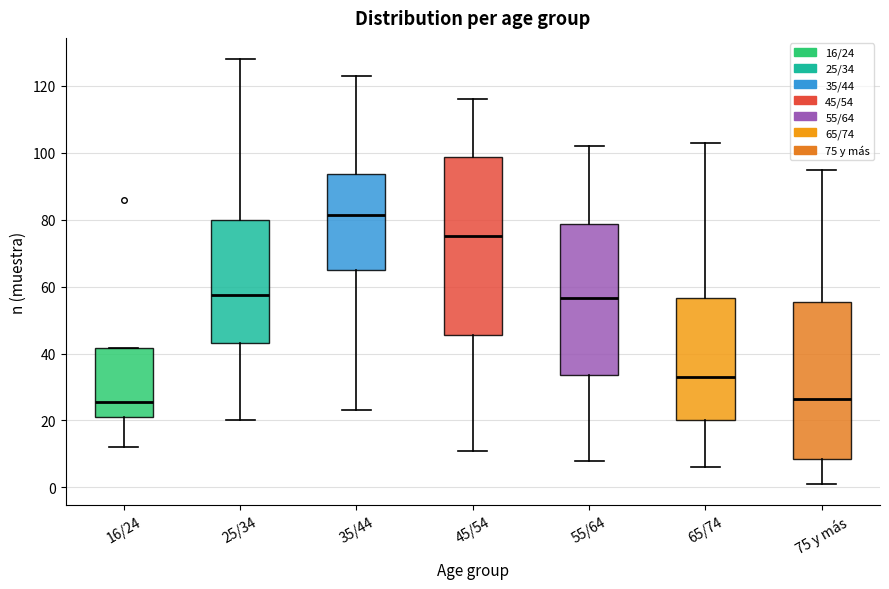

Reading left to right, transcribe this box plot: for each box, give where its median line is, the range the box spans, and where its two whiskers end, as read against the y-axis. The values are not printed on the chart, so give them approximately, as read against the axis.

16/24: median 26, box 22 to 42, whiskers 12 to 42
25/34: median 58, box 44 to 80, whiskers 20 to 128
35/44: median 82, box 66 to 94, whiskers 24 to 124
45/54: median 76, box 46 to 98, whiskers 12 to 116
55/64: median 56, box 34 to 78, whiskers 8 to 102
65/74: median 34, box 20 to 56, whiskers 6 to 104
75 y más: median 26, box 8 to 56, whiskers 2 to 96